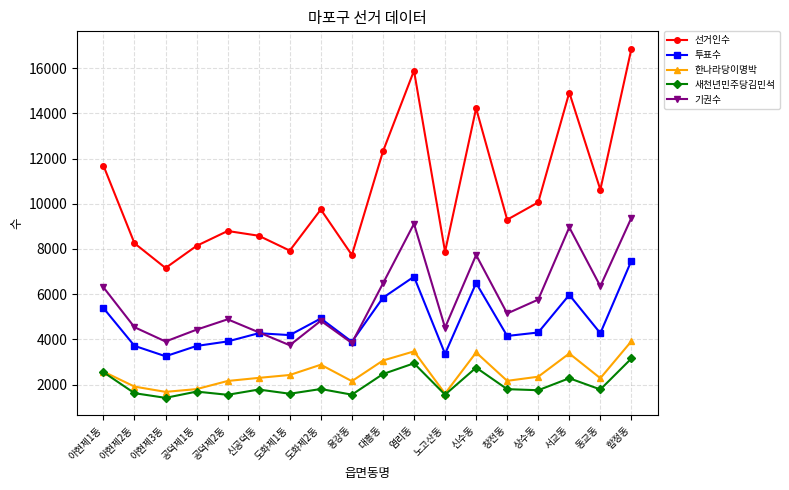

What is the highest value of the 선거인수 series?

16861